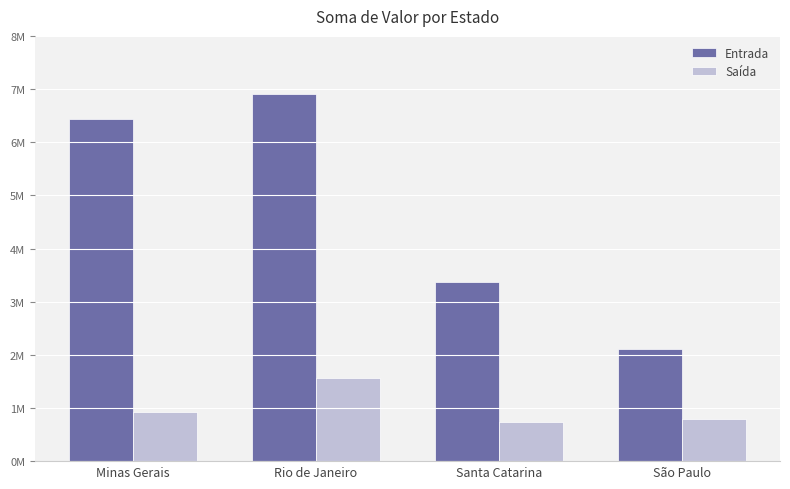

Is it true that Entrada equals 6440000 at Minas Gerais?

True